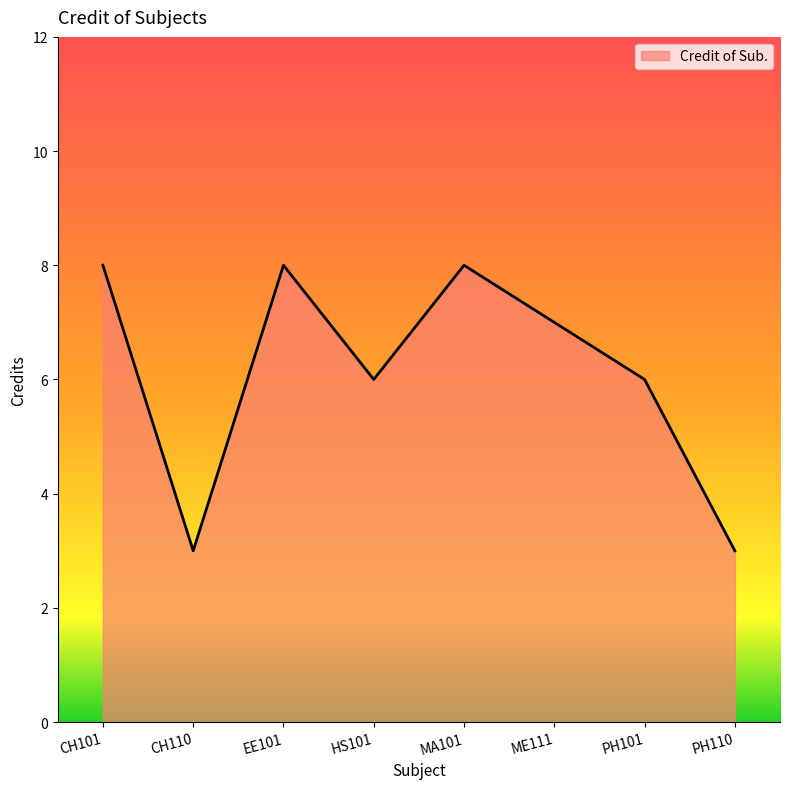

At which category does the data reach its first local peak?

EE101